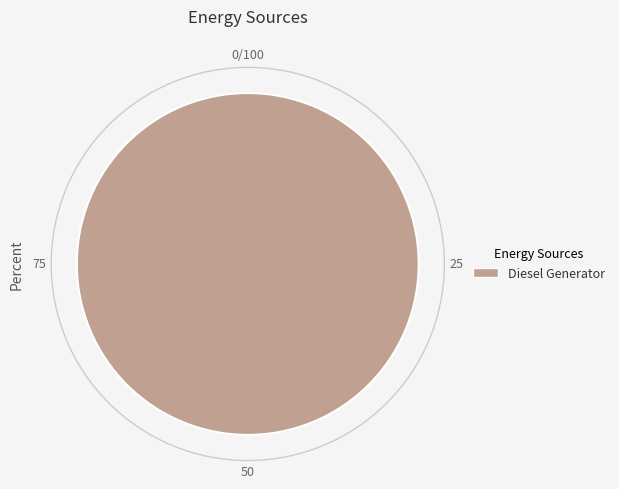

Does any single category account for the majority?

Yes